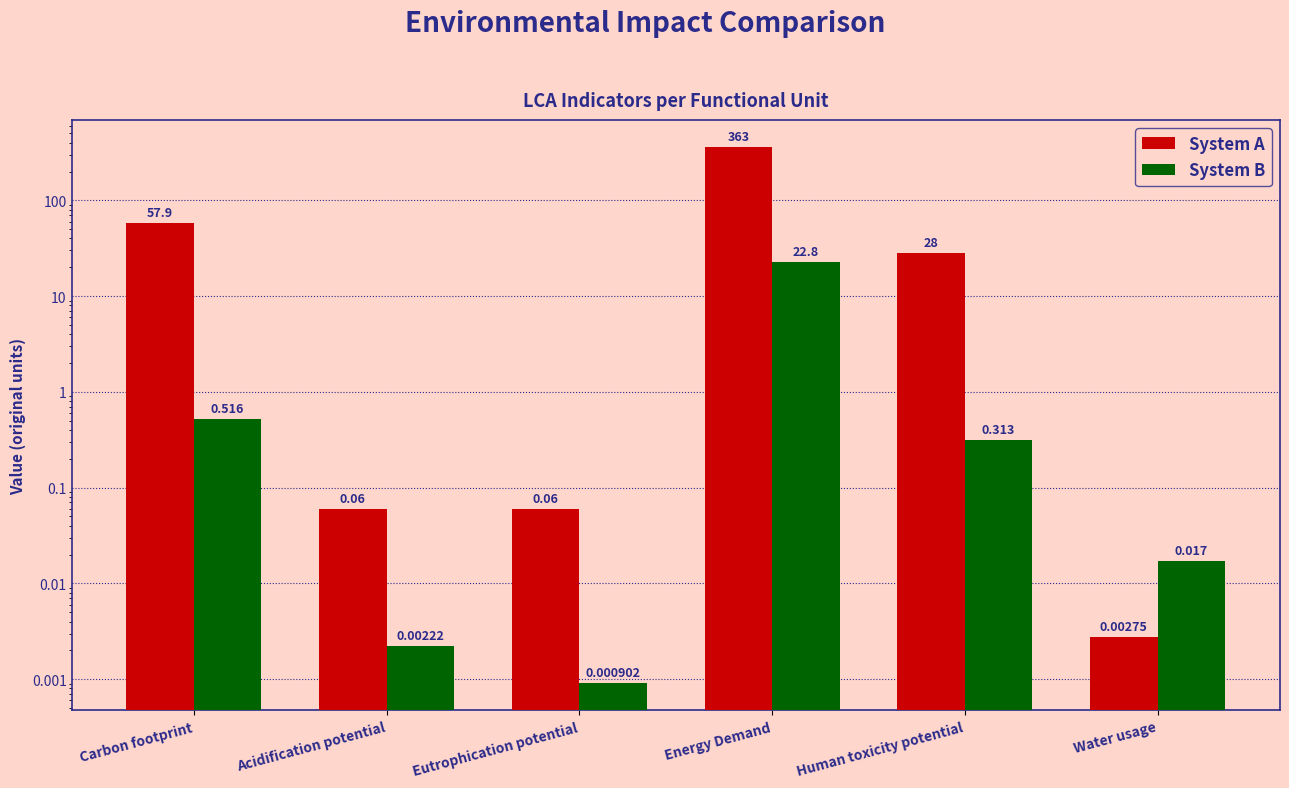

What is the average value of the System B series?

3.9